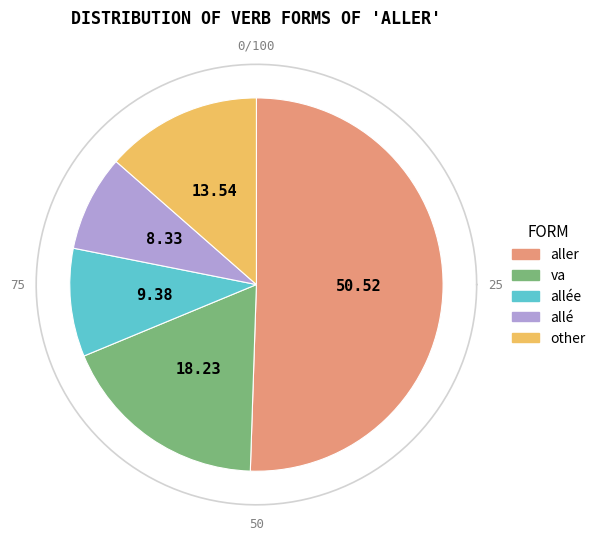

Is the sum of allait and allé greater than half?

No